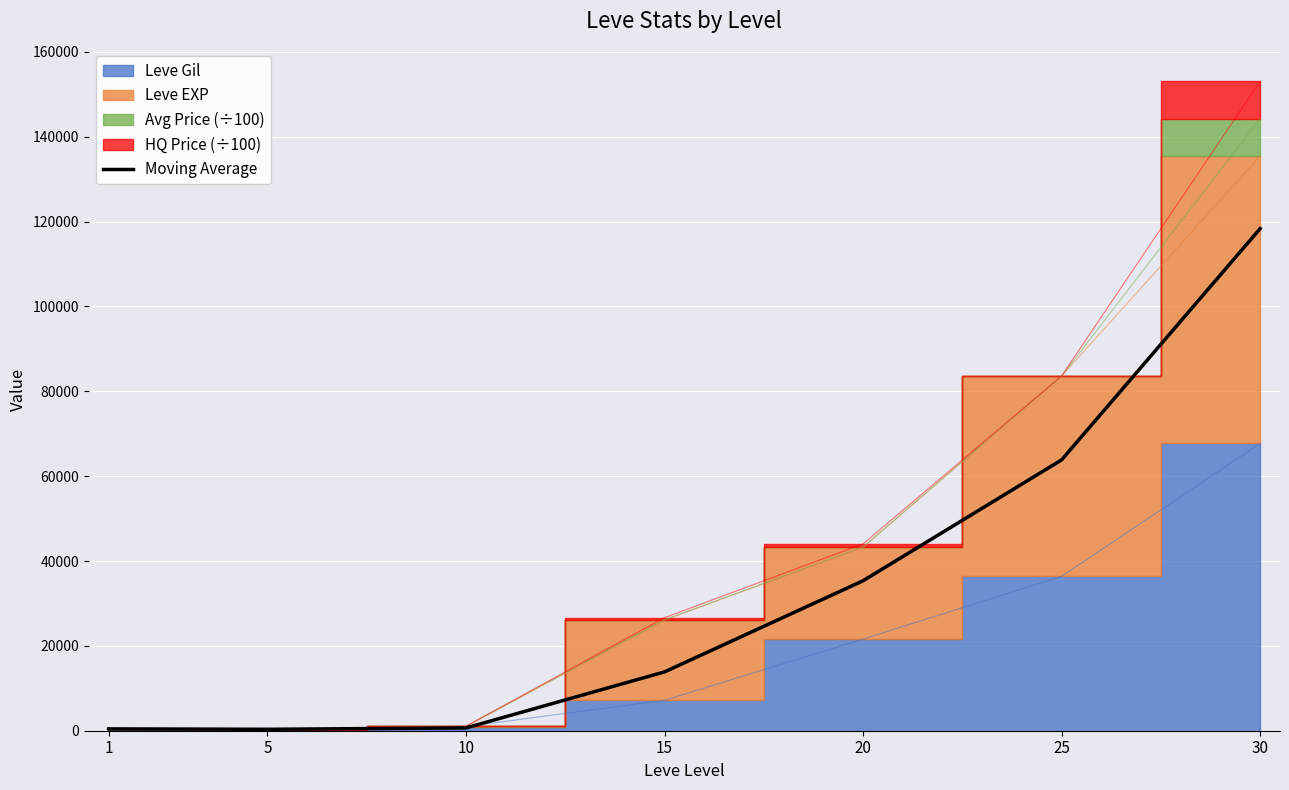

The value of Moving Average at 15 is 13863.6. True or false?

True